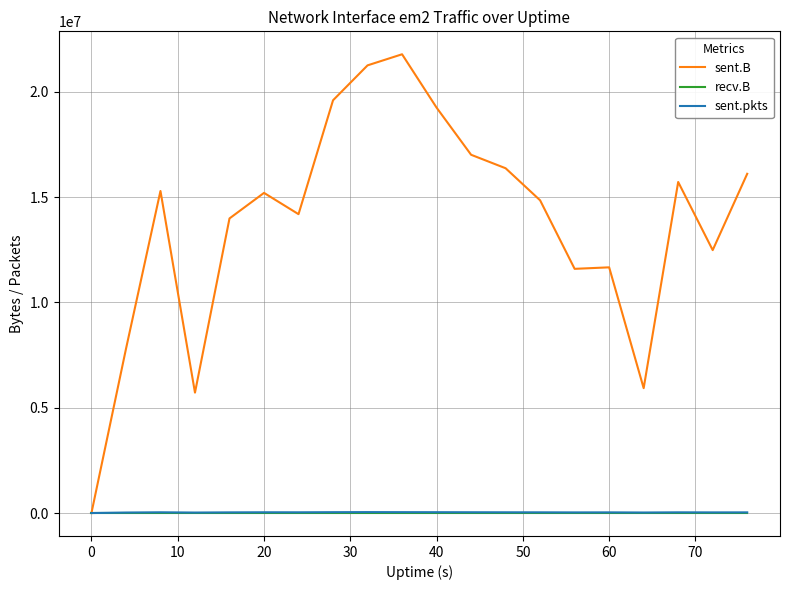

Which series has the widest spread of values?

sent.B